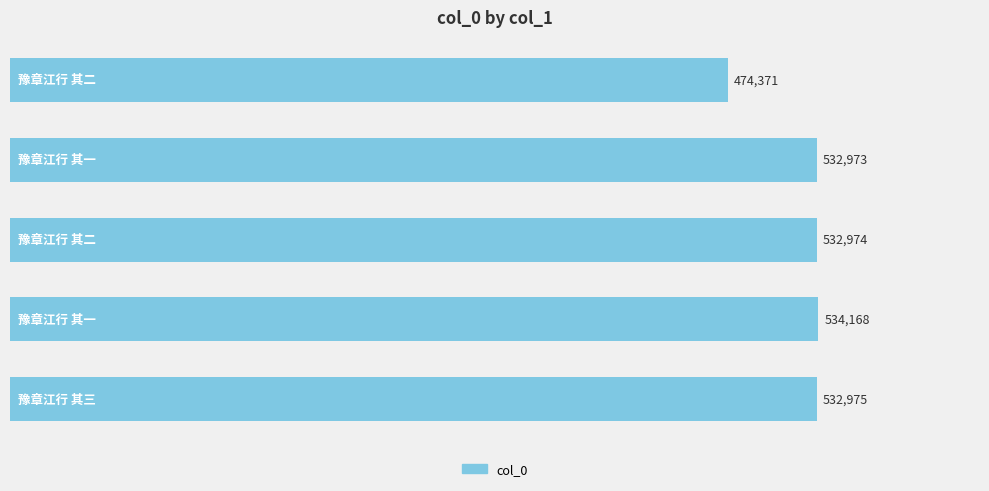

What is the minimum value shown in the chart?

474371